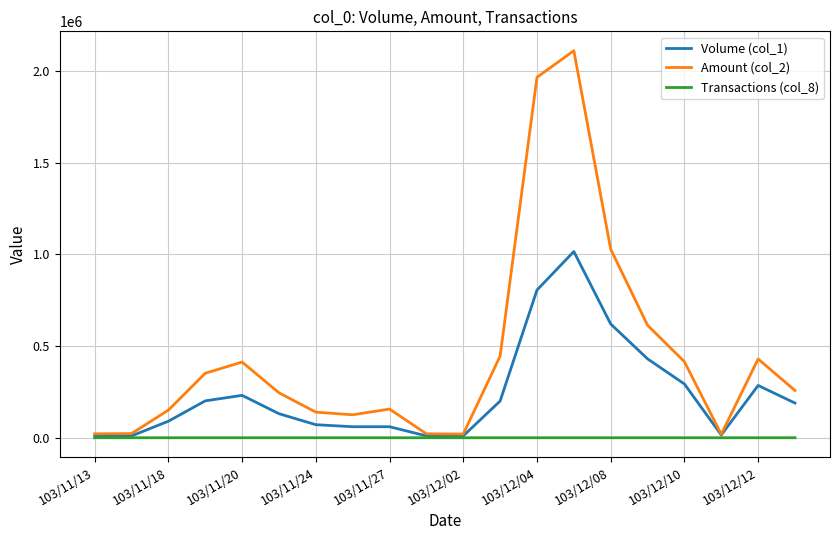

Which series has the largest total across all categories?

Amount (col_2)